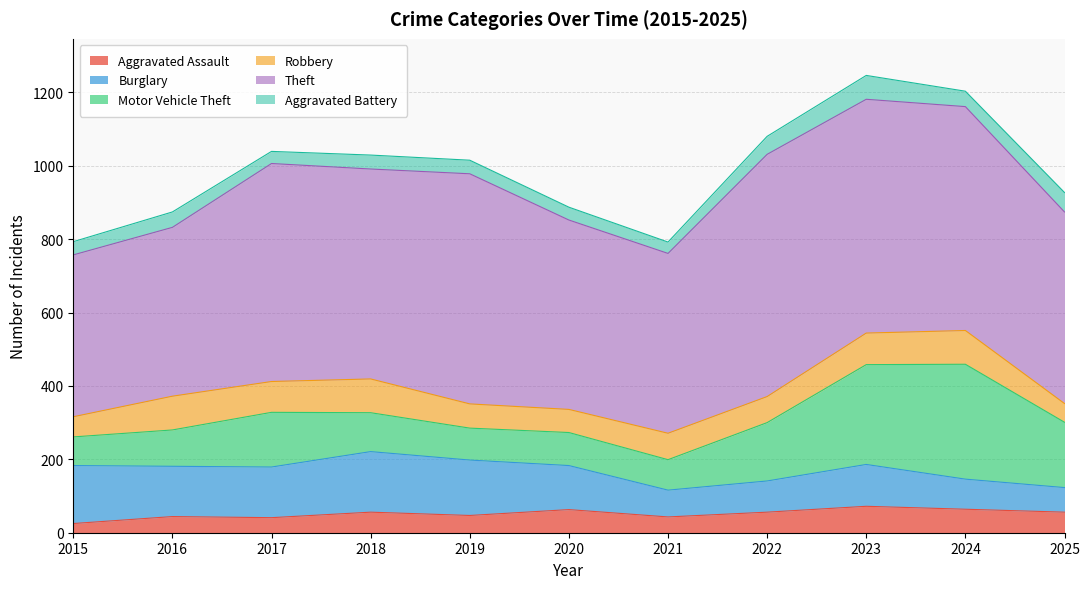

What is the difference between the maximum and minimum values in the Aggravated Battery series?

34